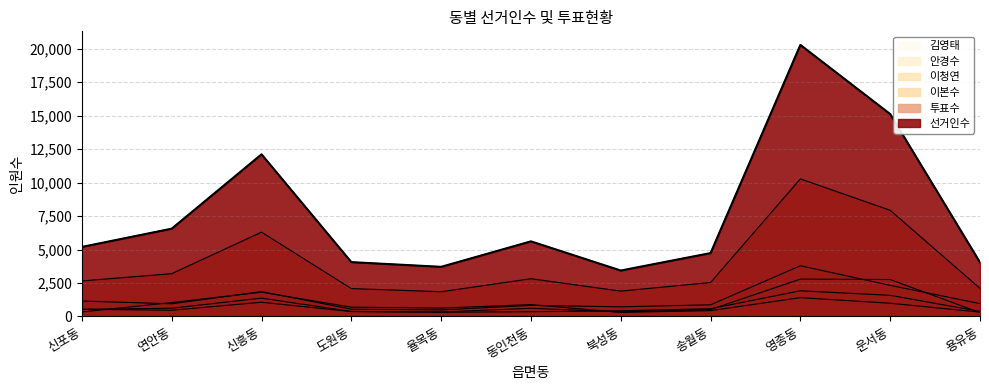

Which category has the lowest value in the 이본수 series?

율목동